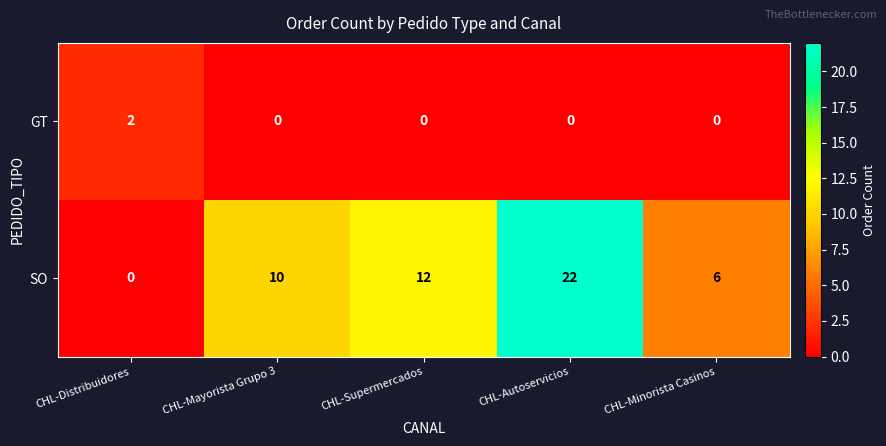

The value of GT at CHL-Mayorista Grupo 3 is -1. True or false?

False